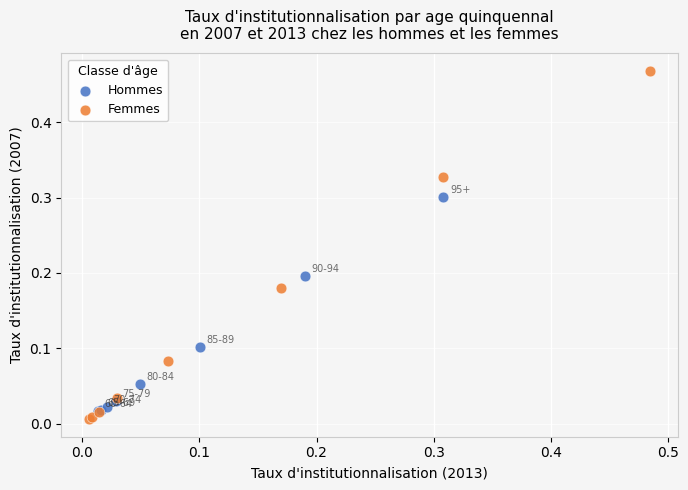

What are all the series names shown in the legend?

Hommes, Femmes